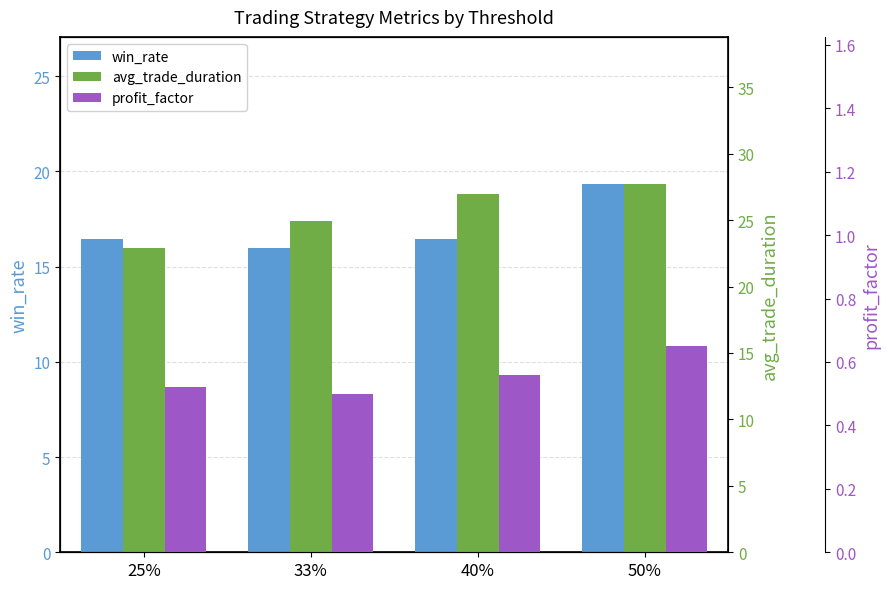

Which series has the largest total across all categories?

avg_trade_duration